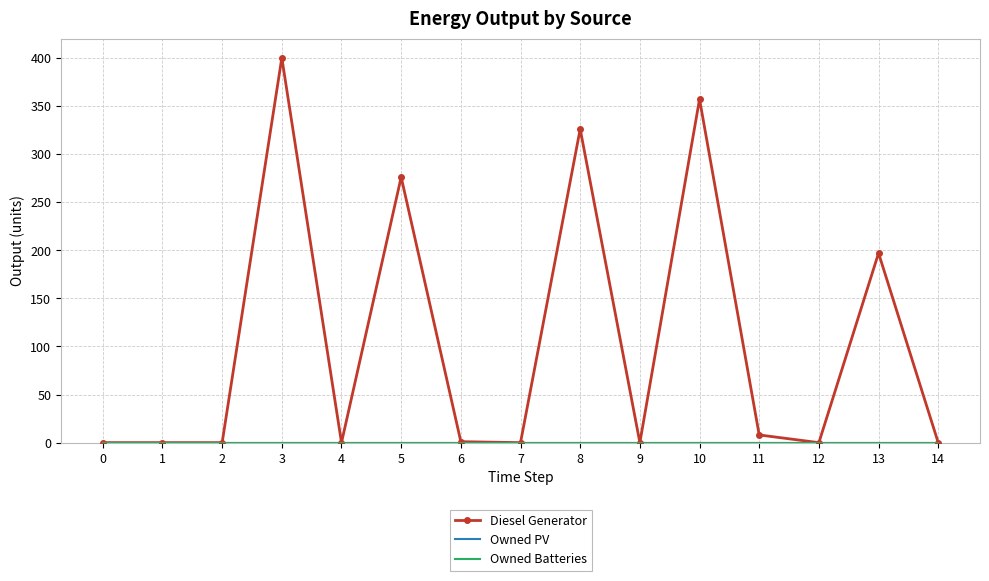

True or false: Owned PV and Diesel Generator intersect in this chart.

False